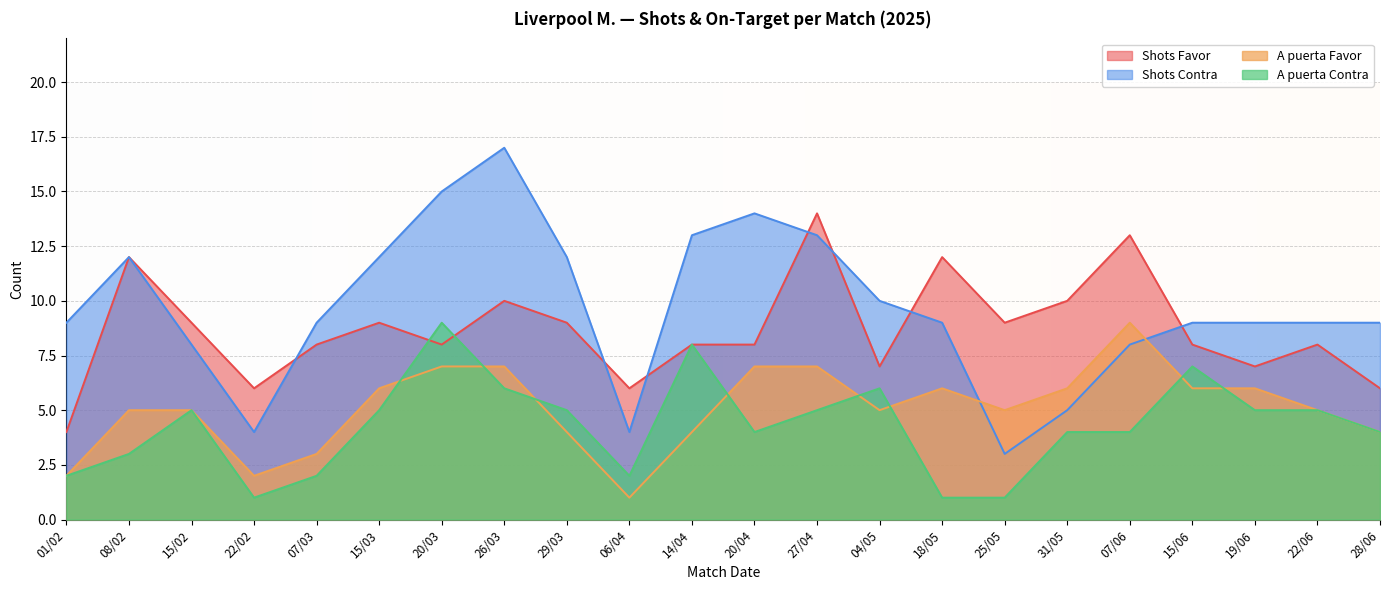

Reading right to left, what are all the values shown in this chart?

Shots Favor: 6	8	7	8	13	10	9	12	7	14	8	8	6	9	10	8	9	8	6	9	12	4
Shots Contra: 9	9	9	9	8	5	3	9	10	13	14	13	4	12	17	15	12	9	4	8	12	9
A puerta Favor: 4	5	6	6	9	6	5	6	5	7	7	4	1	4	7	7	6	3	2	5	5	2
A puerta Contra: 4	5	5	7	4	4	1	1	6	5	4	8	2	5	6	9	5	2	1	5	3	2